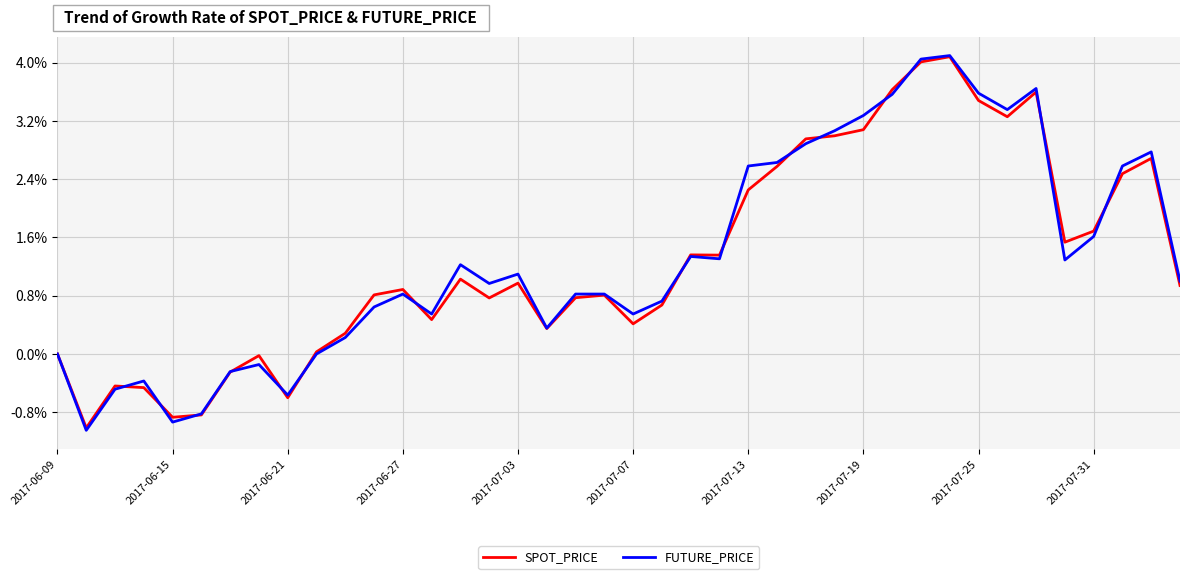

What is the minimum value for FUTURE_PRICE?

-1.0